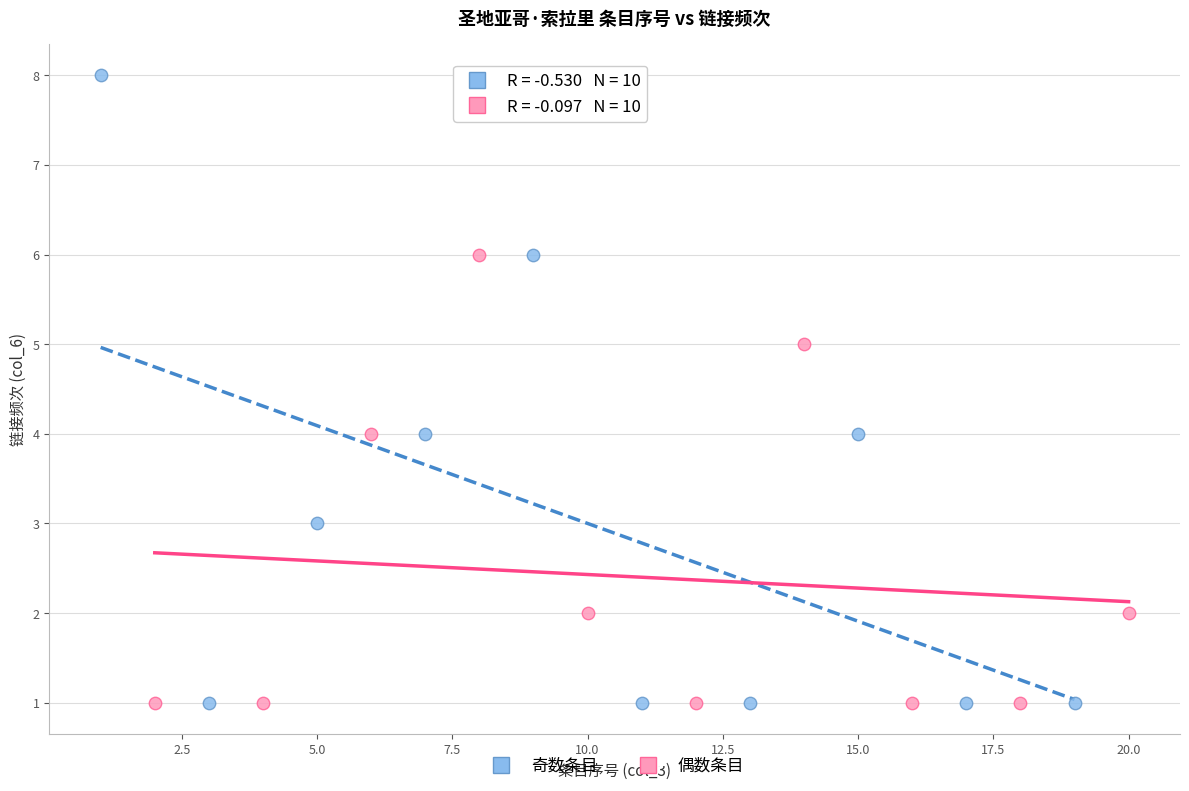

What are all the series names shown in the legend?

奇数条目, 偶数条目